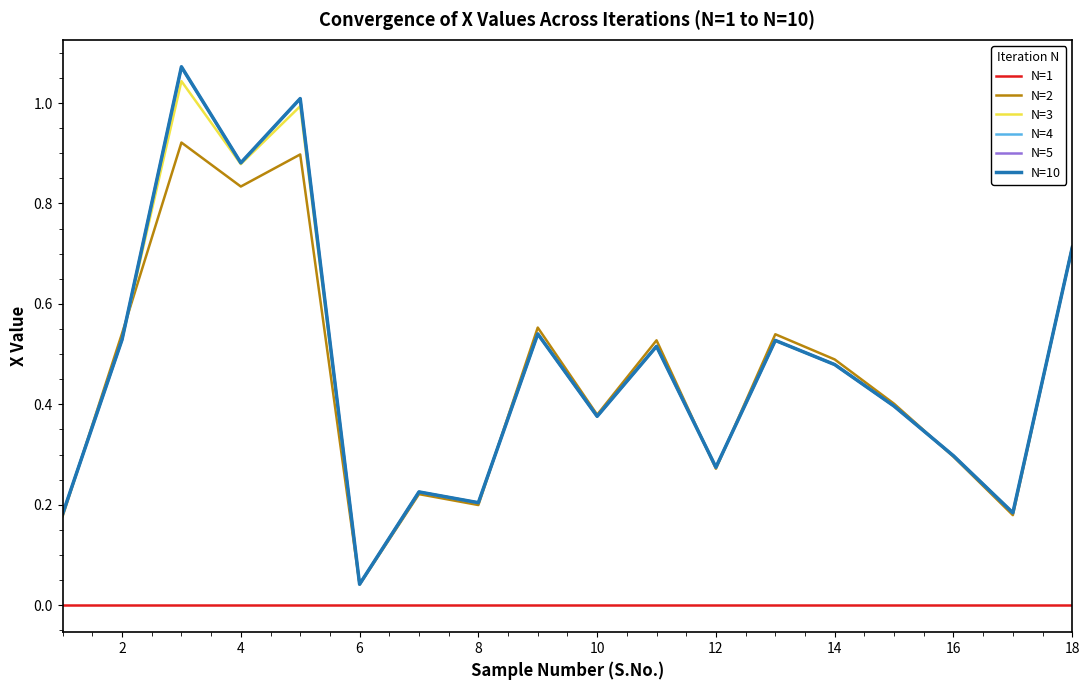

Count the number of categories in the chart.

18